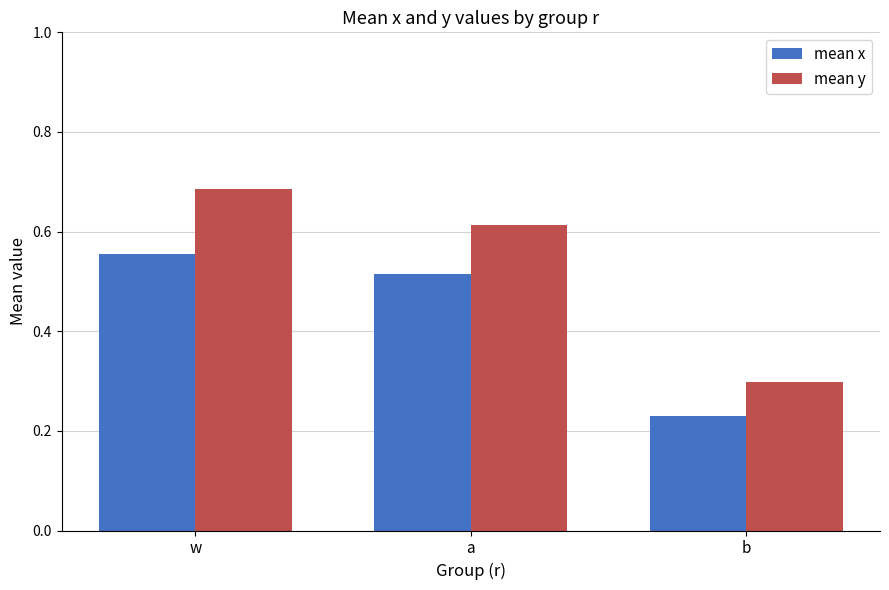

How many distinct data groups are displayed?

2